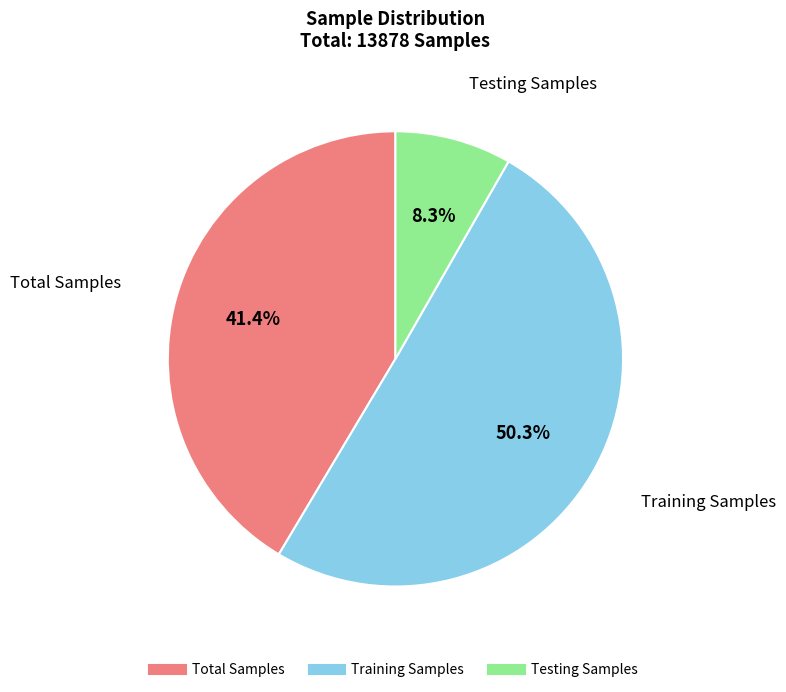

Is the sum of Training Samples and Testing Samples greater than half?

Yes